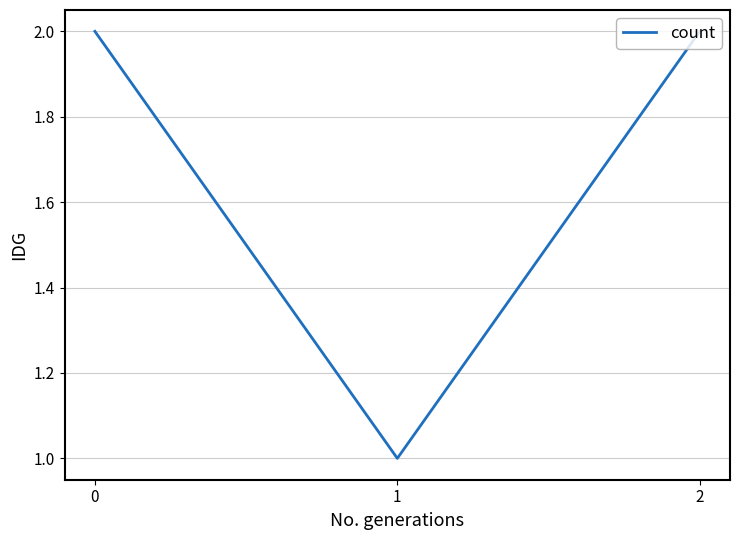

Reading left to right, transcribe all the data shown in this chart.

2	1	2